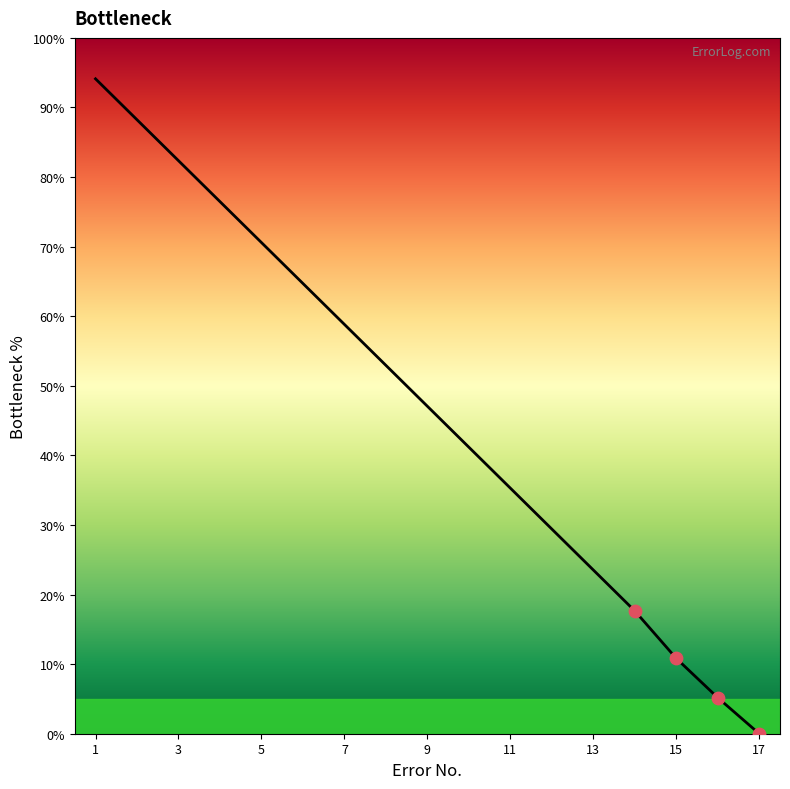

What is the greatest value displayed?

94.1